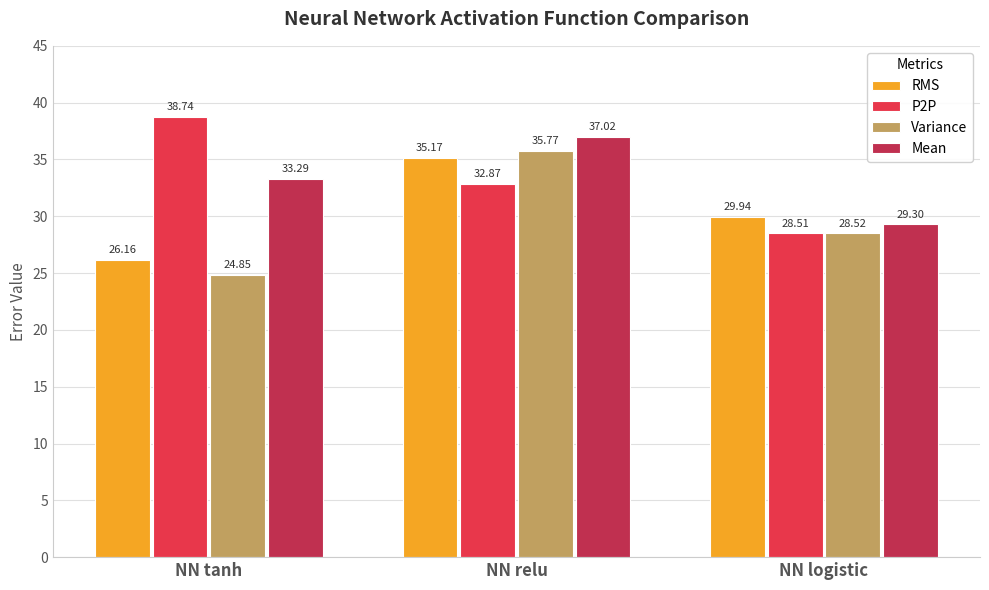

What is the maximum value shown in the chart?

38.7